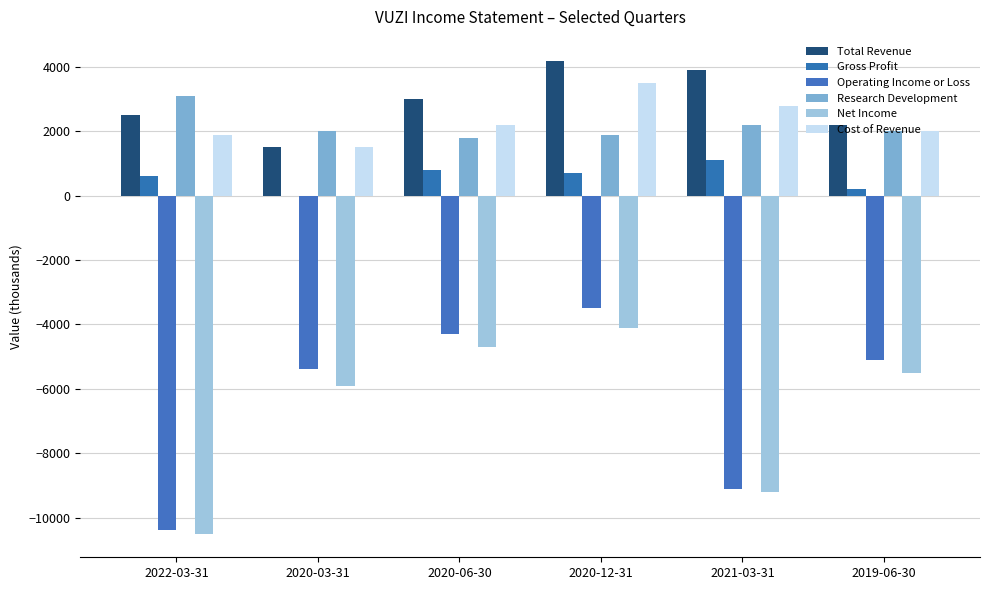

True or false: Research Development has a value of 2200 at 2021-03-31.

True